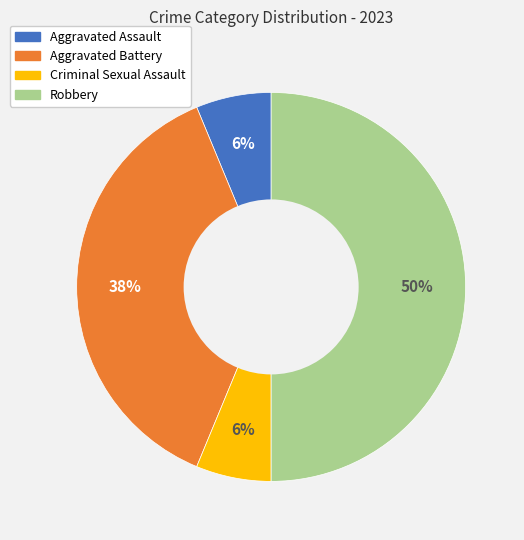

Which category has the biggest portion of the pie?

Robbery